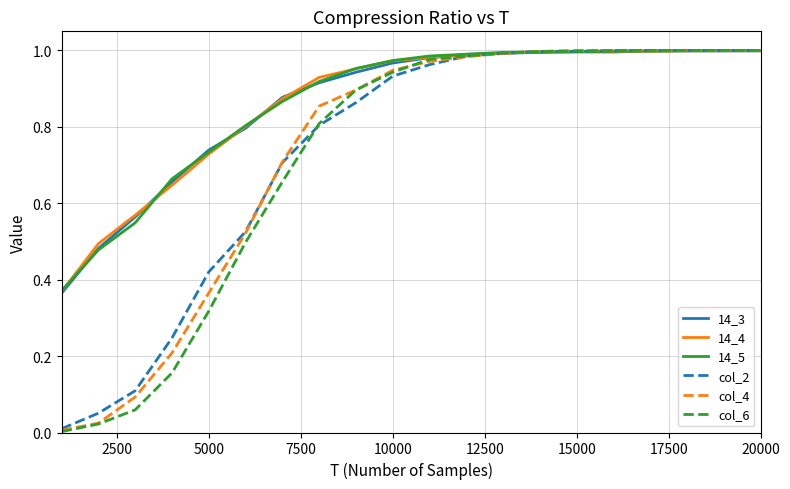

Which series has the largest range (max minus min)?

col_6